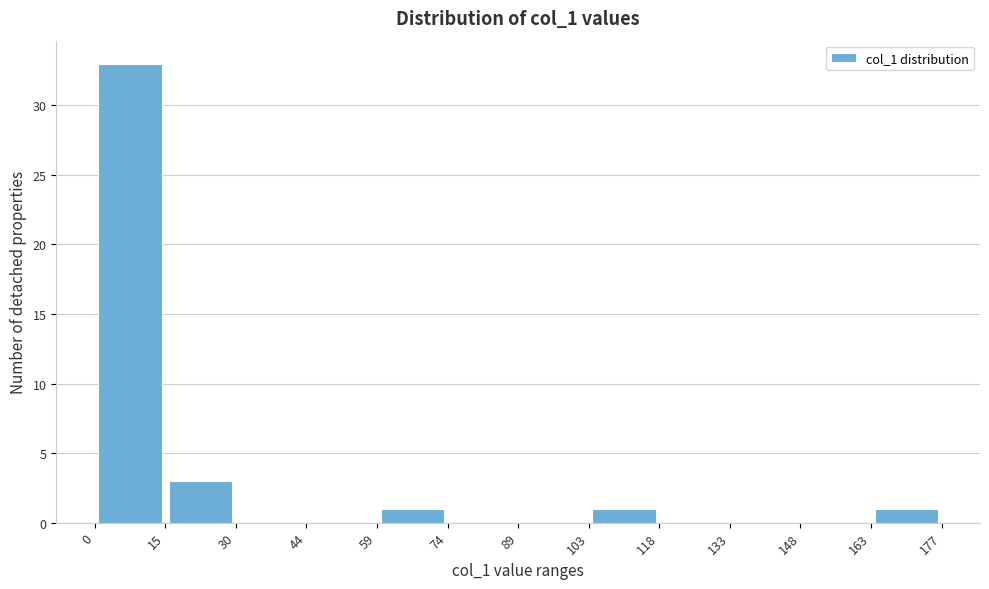

Over which range of the x-axis is the bar tallest?

0 to 15